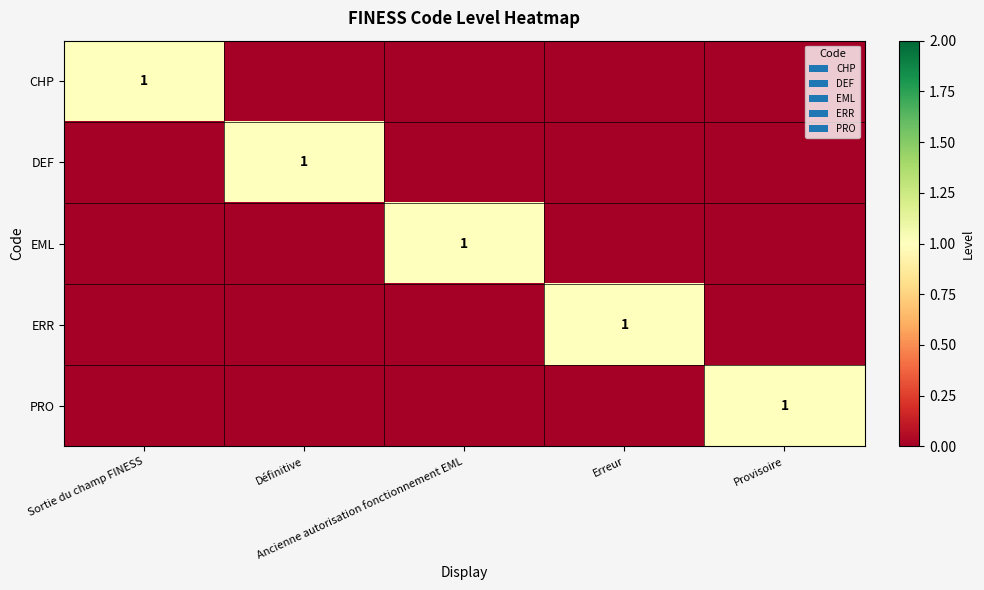

At which category is the sum across all series the highest?

Sortie du champ FINESS